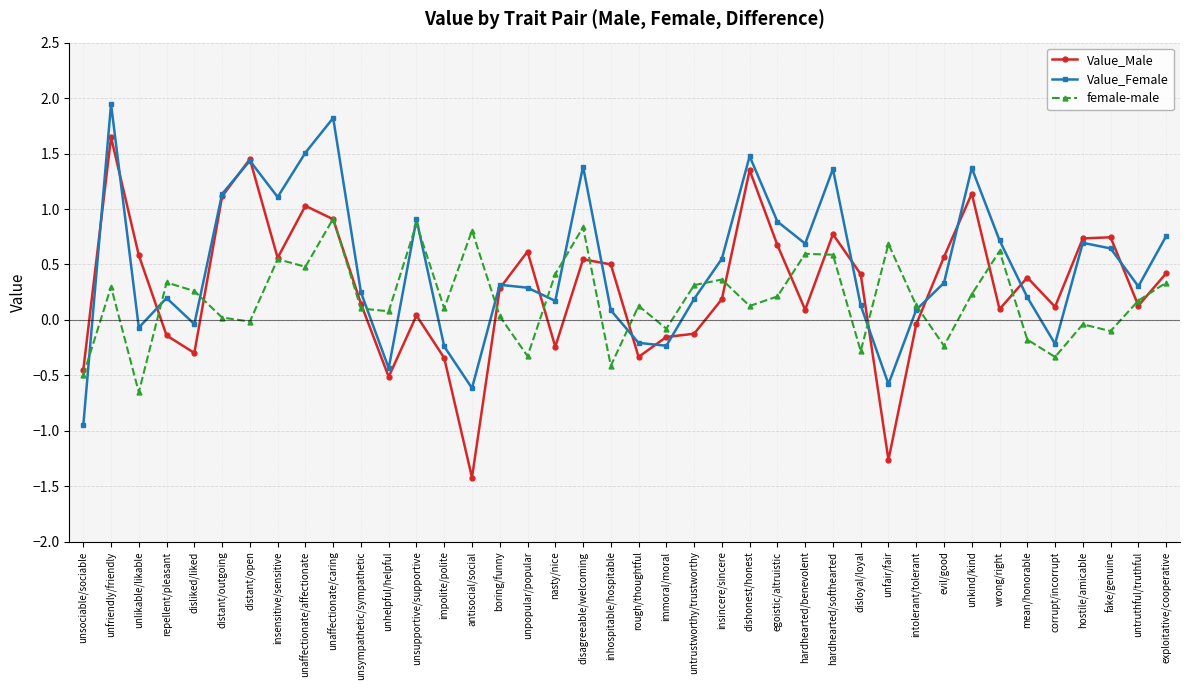

What is the total value across all series at unhelpful/helpful?

-0.9